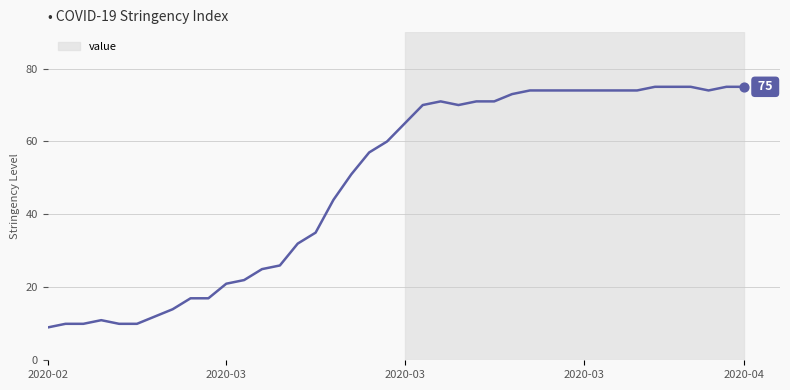

What is the greatest value displayed?

75